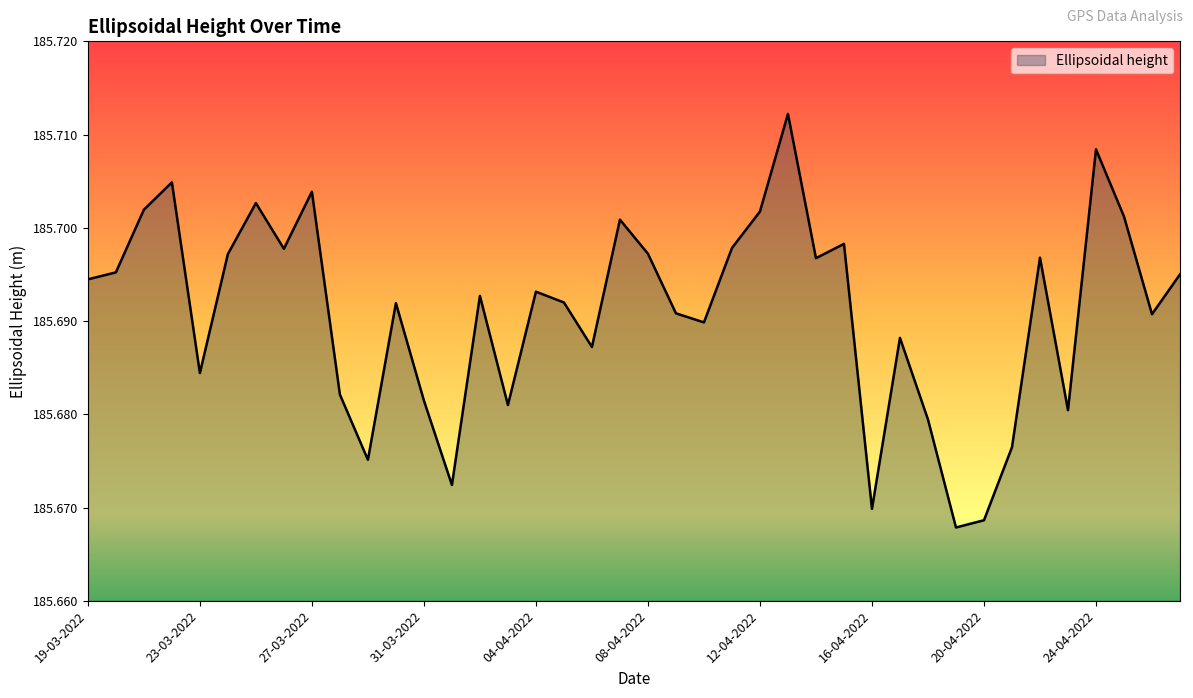

Reading left to right, transcribe all the data shown in this chart.

185.7	185.7	185.7	185.7	185.7	185.7	185.7	185.7	185.7	185.7	185.7	185.7	185.7	185.7	185.7	185.7	185.7	185.7	185.7	185.7	185.7	185.7	185.7	185.7	185.7	185.7	185.7	185.7	185.7	185.7	185.7	185.7	185.7	185.7	185.7	185.7	185.7	185.7	185.7	185.7